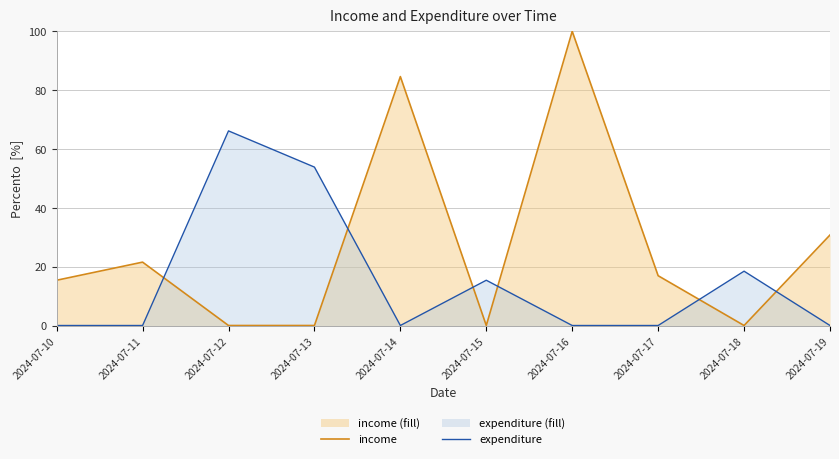

Which category has the lowest value in the expenditure series?

2024-07-10